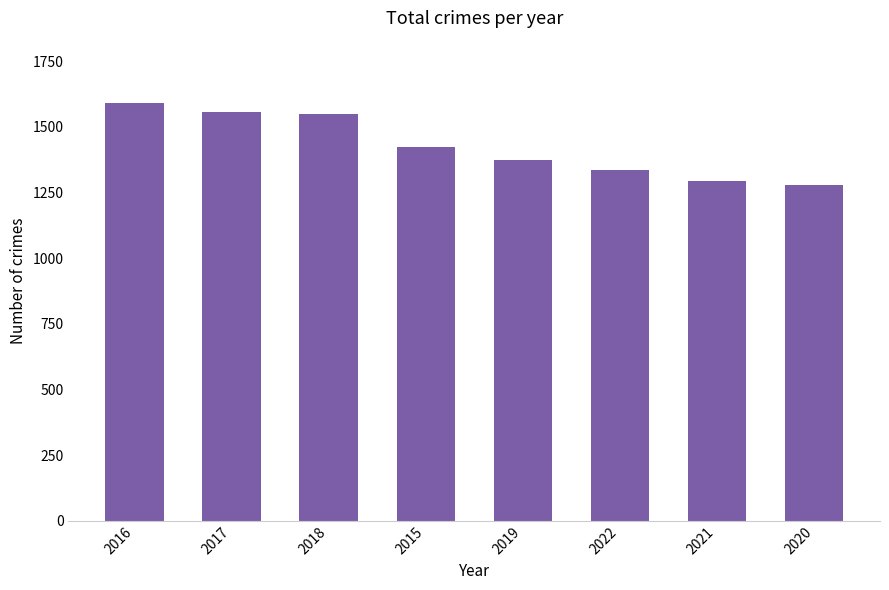

At which category does the chart reach its minimum across all series?

2020